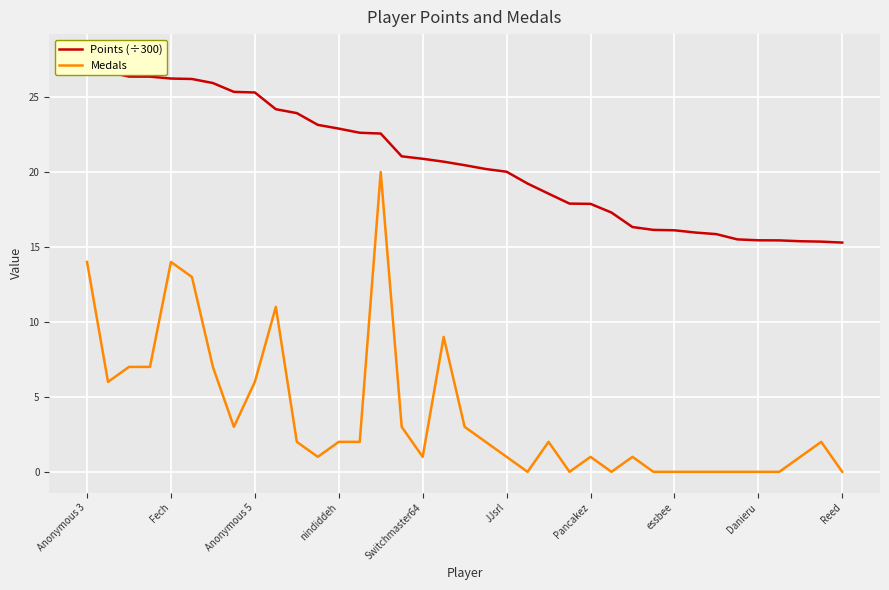

Reading left to right, list all the values displayed in this chart.

Points (÷300): 27.8	26.7	26.4	26.4	26.2	26.2	25.9	25.3	25.3	24.2	23.9	23.1	22.9	22.6	22.6	21.0	20.9	20.7	20.5	20.2	20.0	19.2	18.6	17.9	17.9	17.3	16.3	16.1	16.1	16.0	15.9	15.5	15.4	15.4	15.4	15.4	15.3
Medals: 14.0	6.0	7.0	7.0	14.0	13.0	7.0	3.0	6.0	11.0	2.0	1.0	2.0	2.0	20.0	3.0	1.0	9.0	3.0	2.0	1.0	0.0	2.0	0.0	1.0	0.0	1.0	0.0	0.0	0.0	0.0	0.0	0.0	0.0	1.0	2.0	0.0